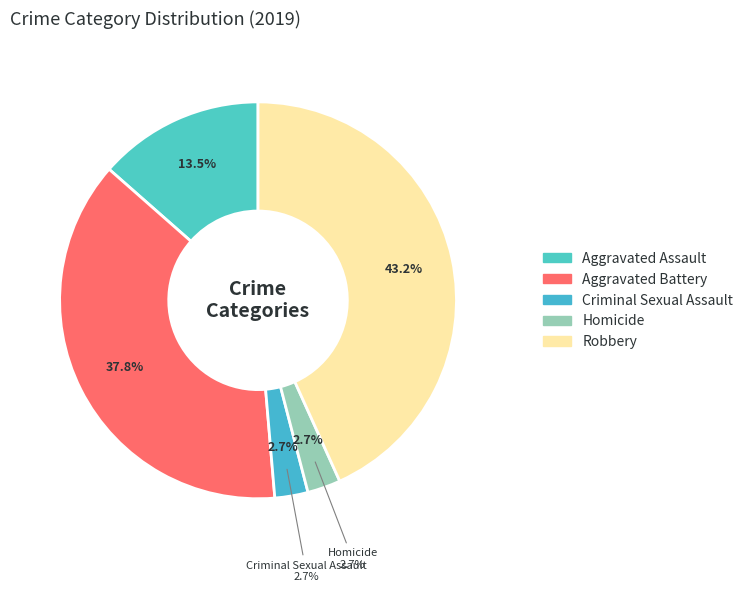

What is the total percentage of Criminal Sexual Assault and Homicide?

5.4%